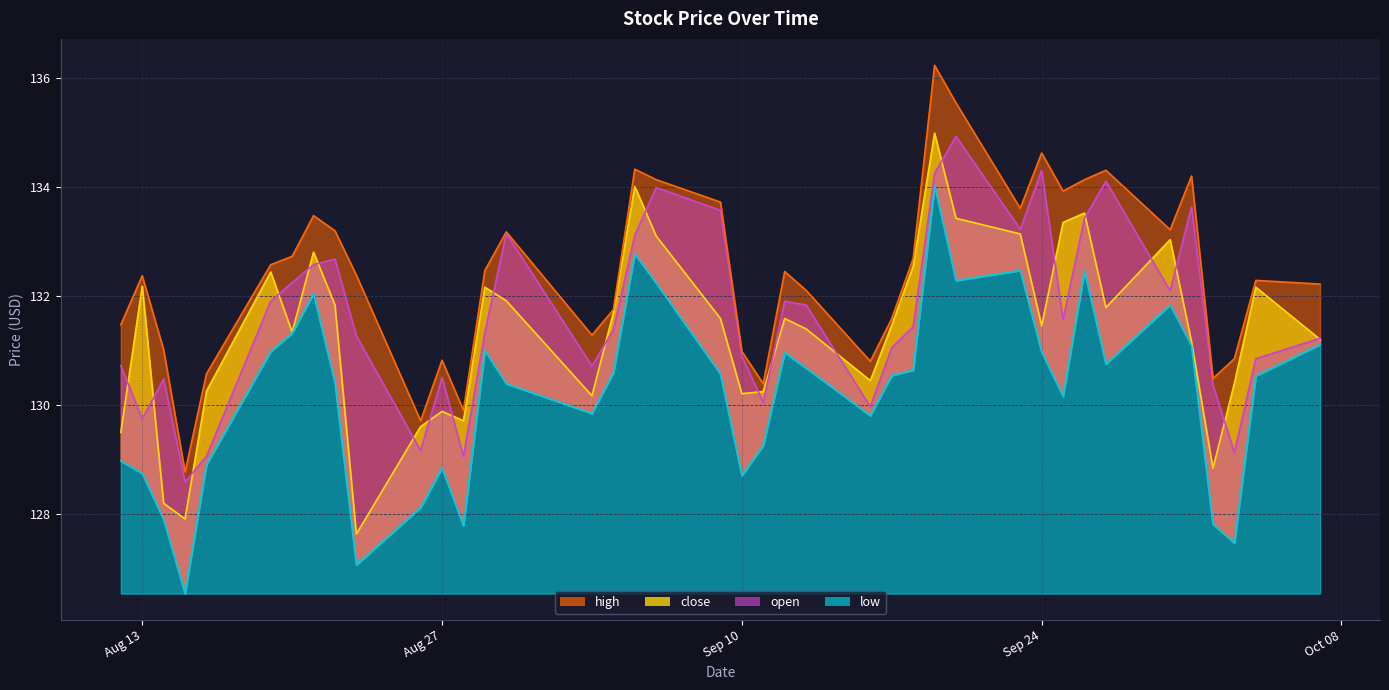

True or false: open and high intersect in this chart.

False